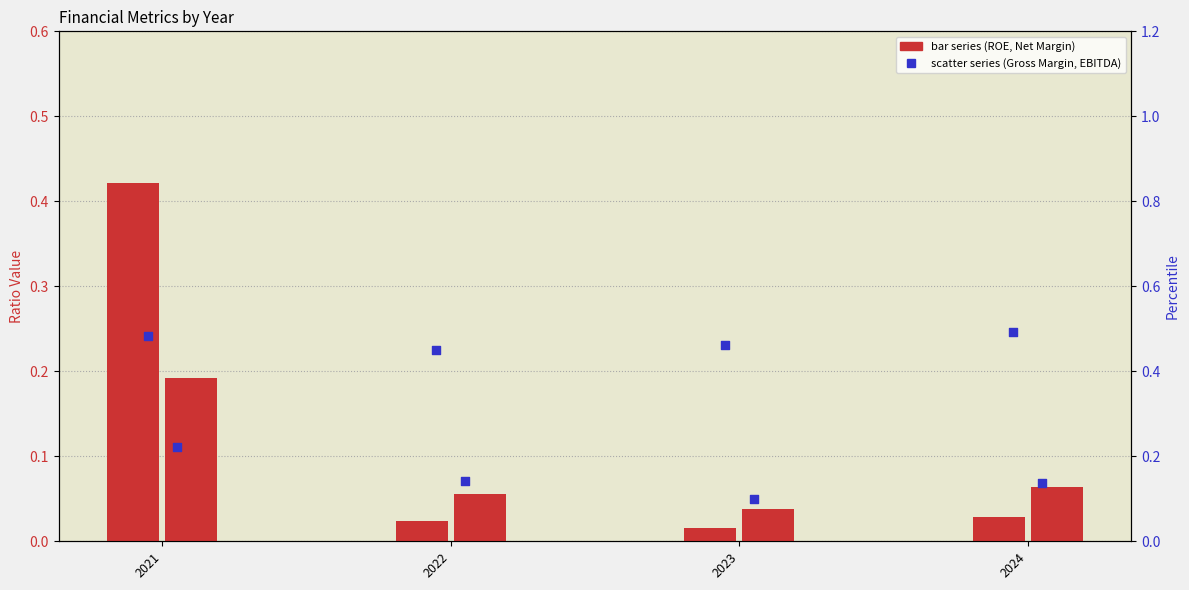

At which category is the sum across all series the highest?

2021